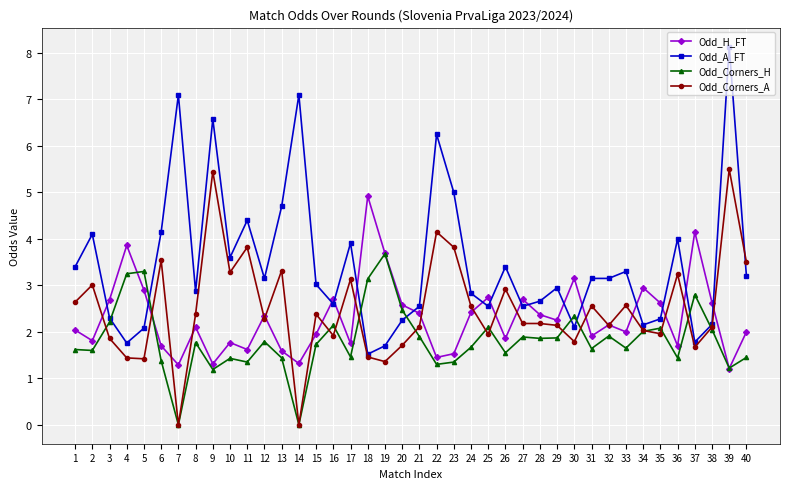

Which category has the highest value across all series?

39